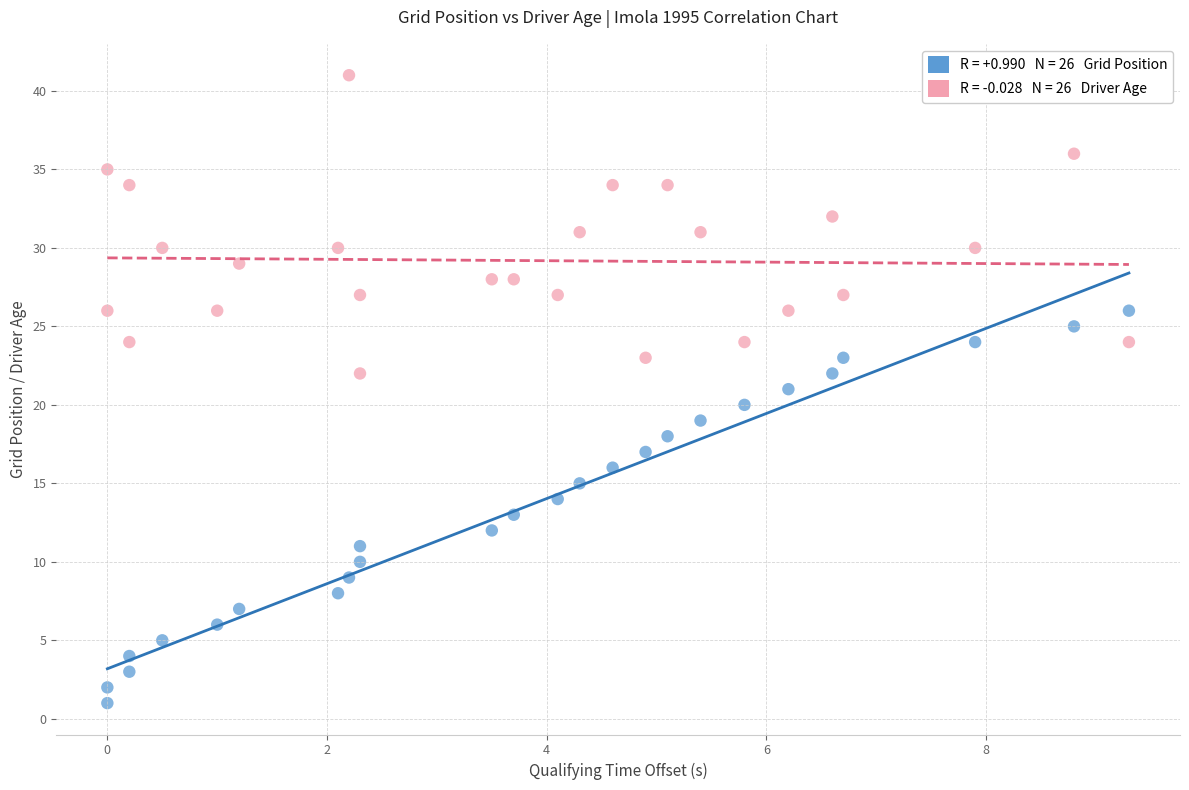

Across all data points, what is the range of Y values (max minus min)?

40